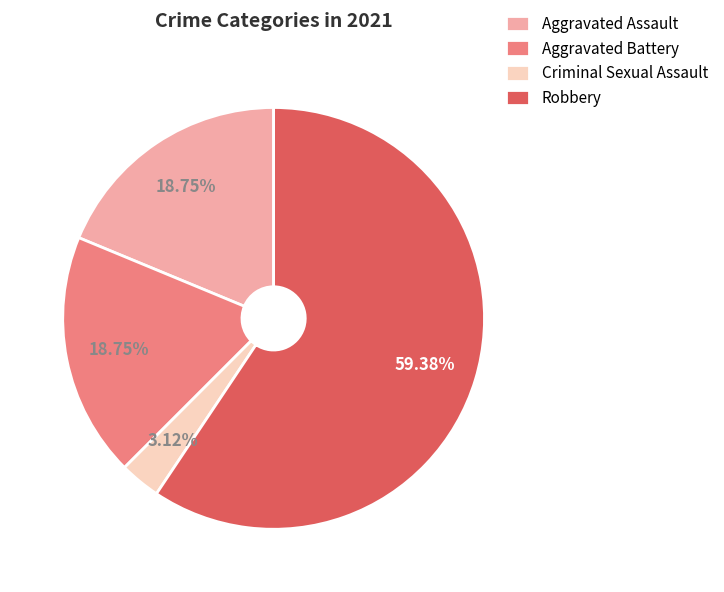

Which slice represents more than half of the pie?

Robbery